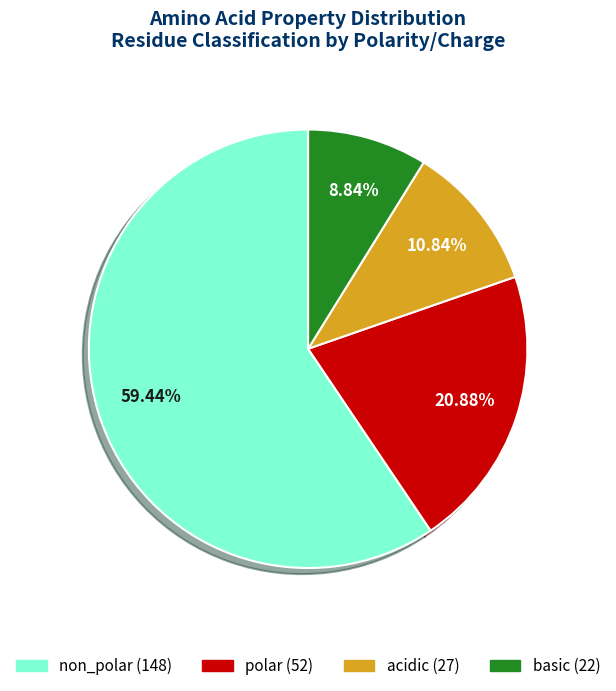

What is the largest slice in the pie chart?

non_polar